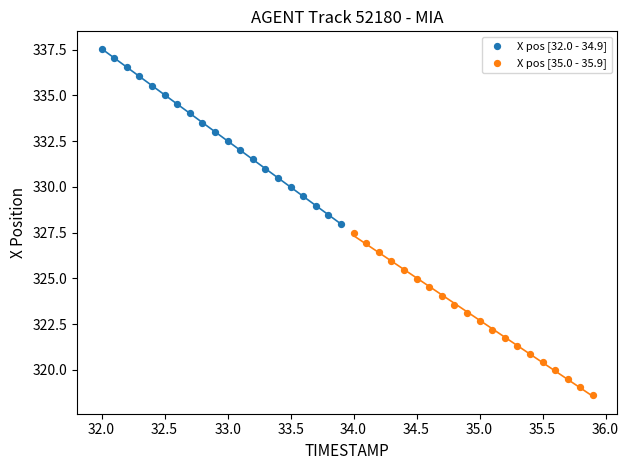

Which series contains the highest Y value?

X pos [32.0 - 34.9]